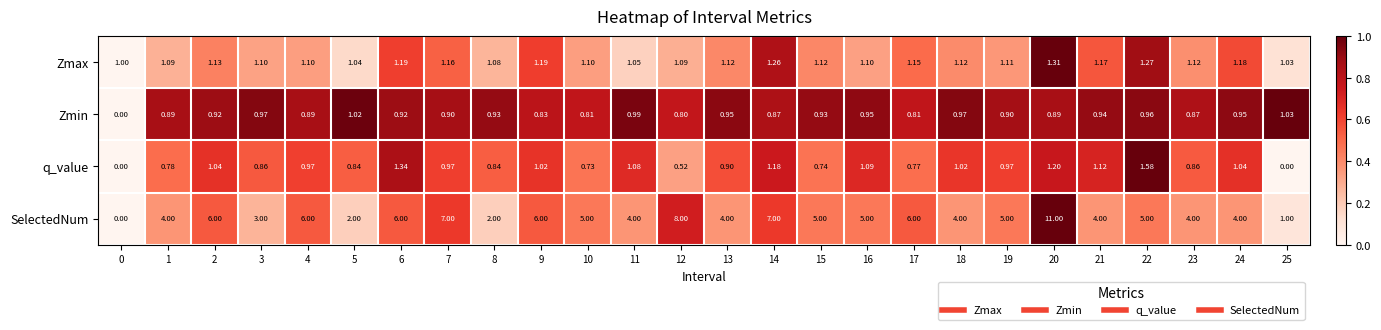

Which series has the largest total across all categories?

SelectedNum